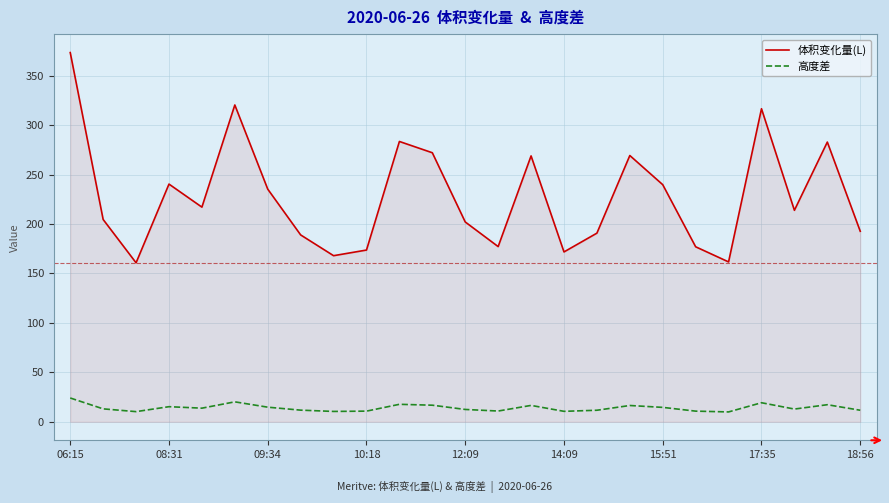

What is the smallest value displayed?

10.0